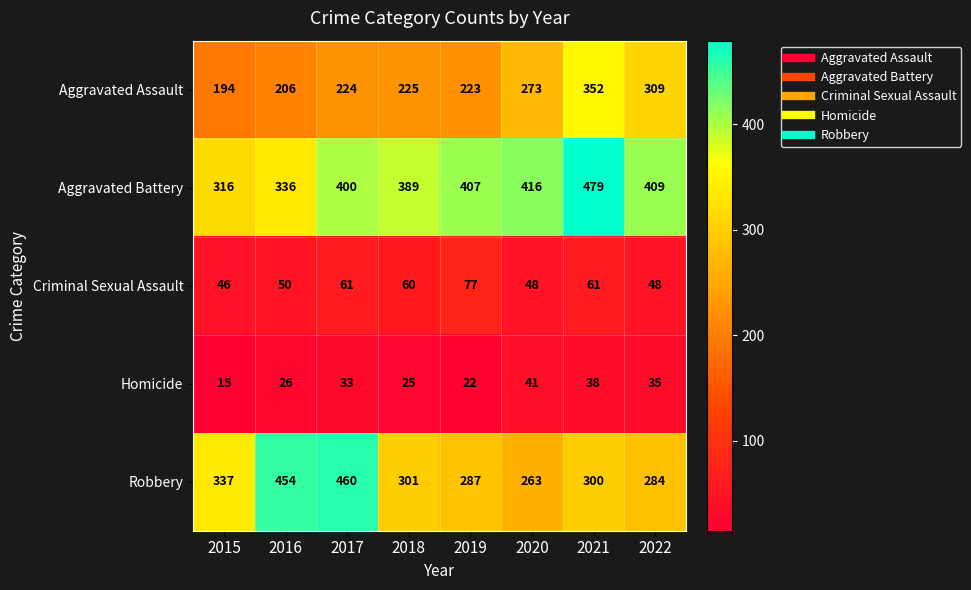

At which category does the chart reach its peak across all series?

2021